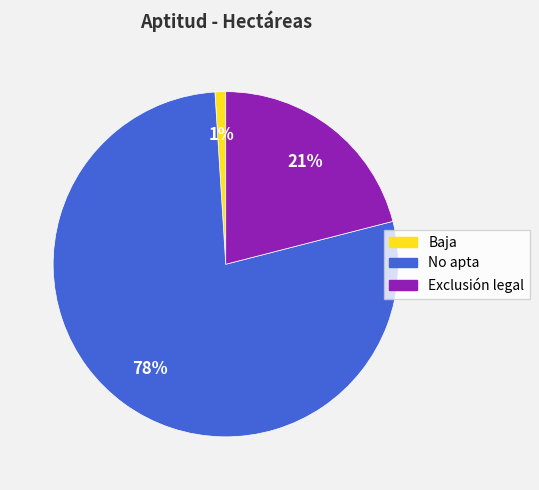

To the nearest percent, what is the difference between the Baja and Exclusión legal slice percentages?

20%